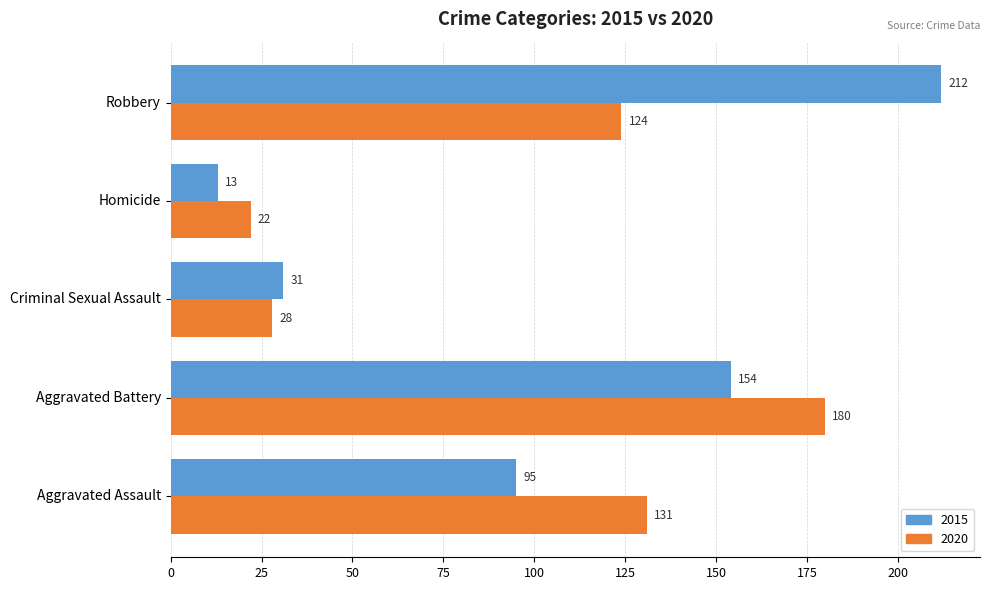

The value of 2020 at Robbery is 124. True or false?

True